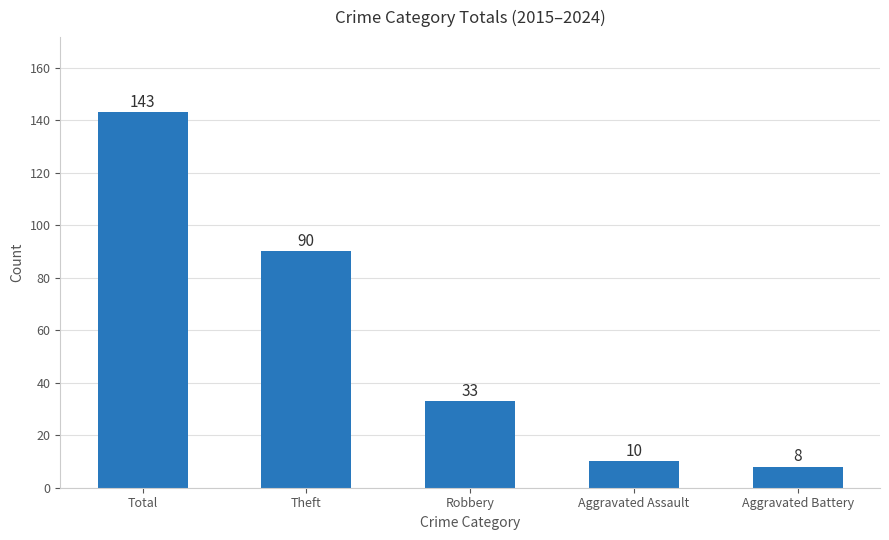

What is the difference between the maximum and minimum values?

135